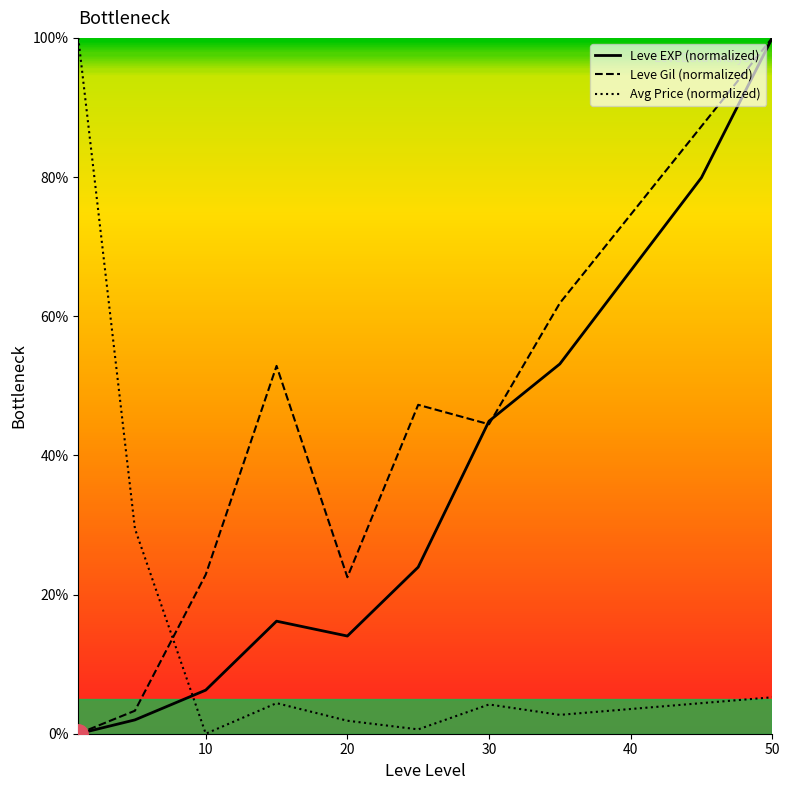

At which category is the sum across all series the highest?

50